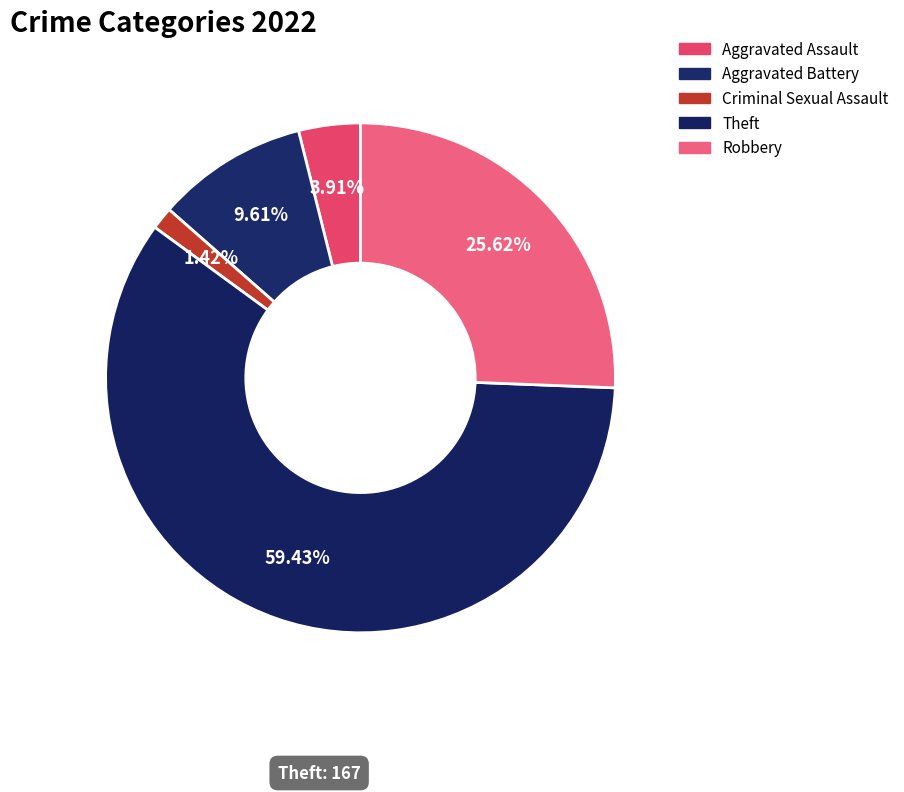

Count the number of slices in the pie.

5